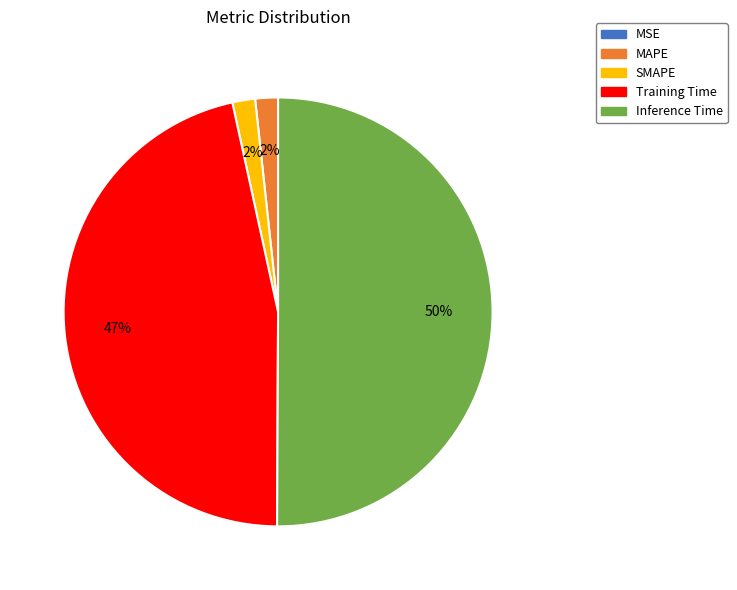

To the nearest percent, what is the average slice percentage?

20%